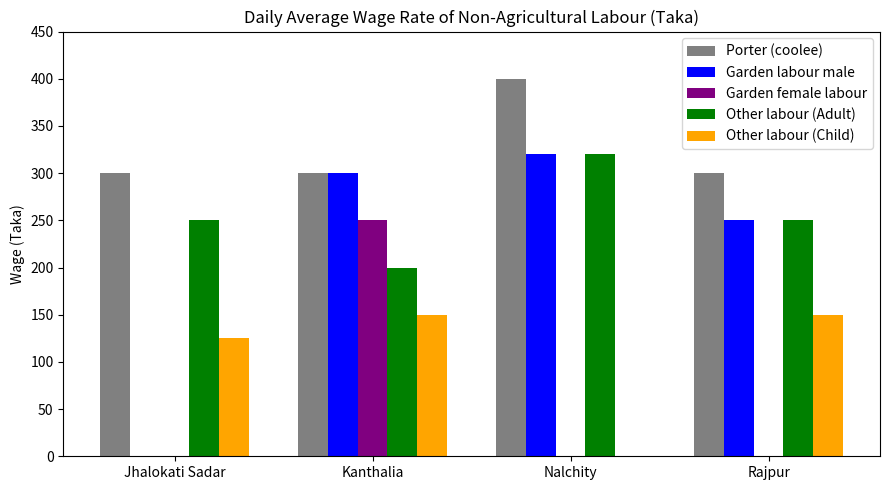

Between Kanthalia and Nalchity, which series saw the biggest shift?

Garden female labour